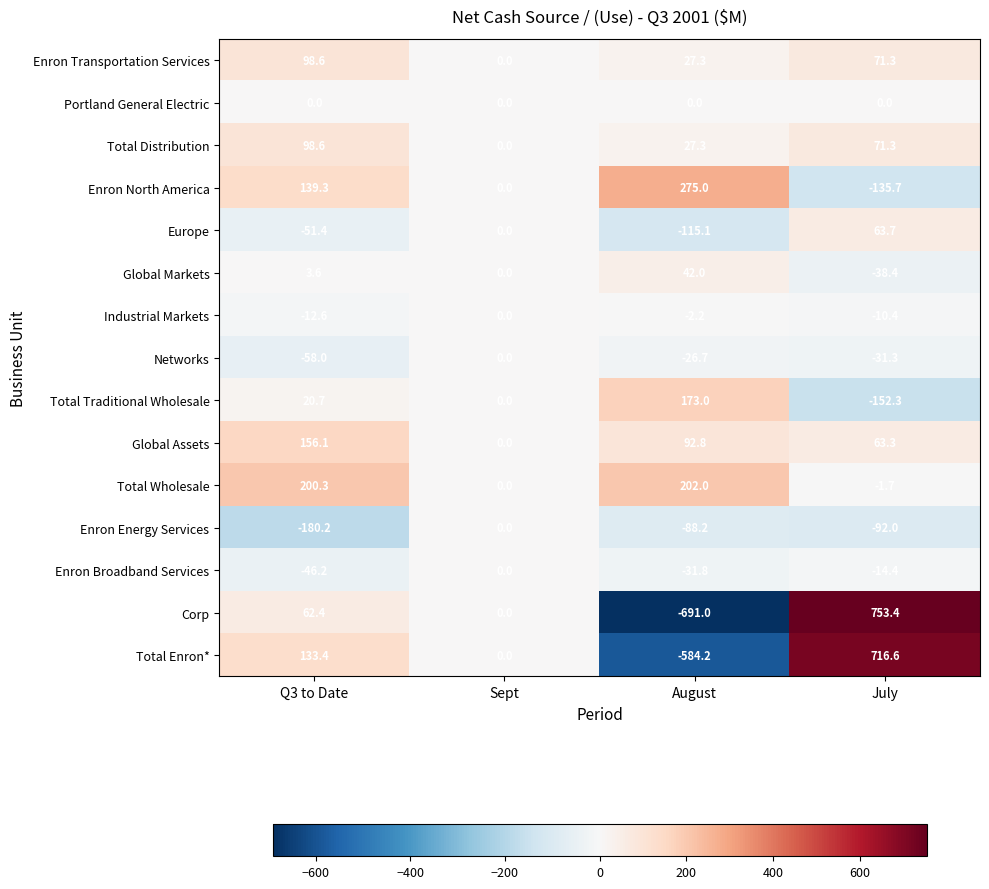

What is the difference between the highest and lowest values at July?

905.7